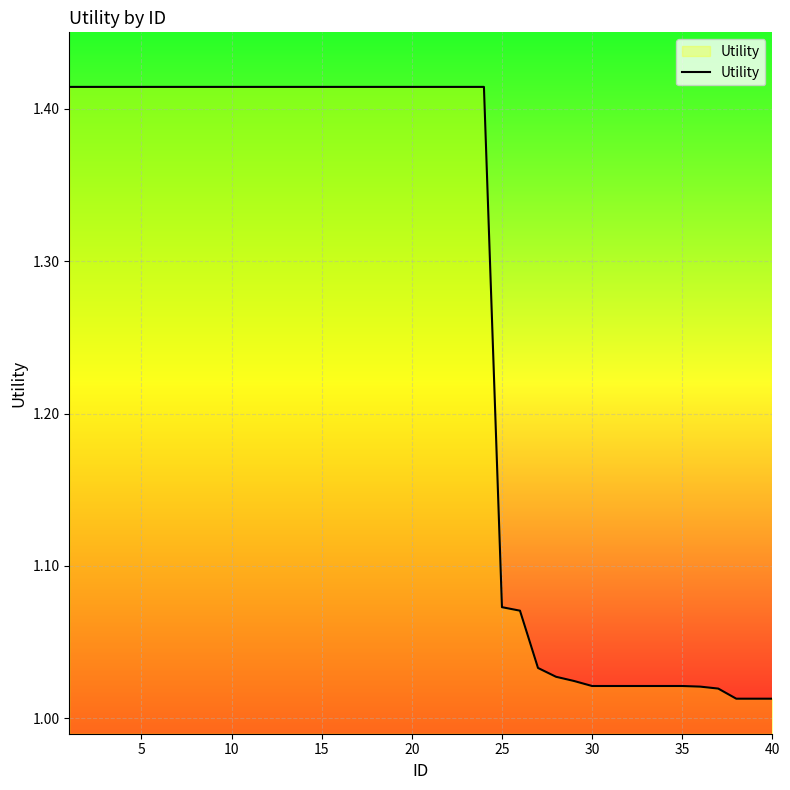

What is the difference between the maximum and minimum values?

0.4